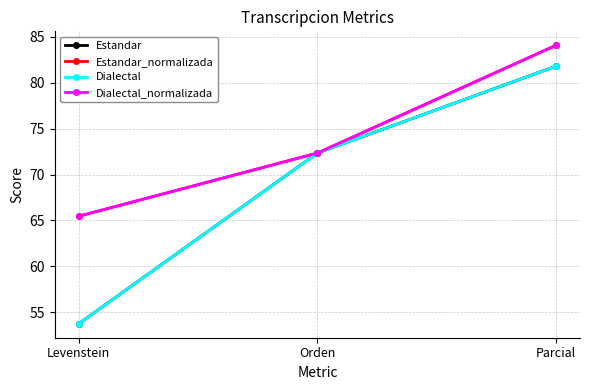

At Levenstein, list the series in order from largest to smallest.

Estandar_normalizada, Dialectal_normalizada, Estandar, Dialectal